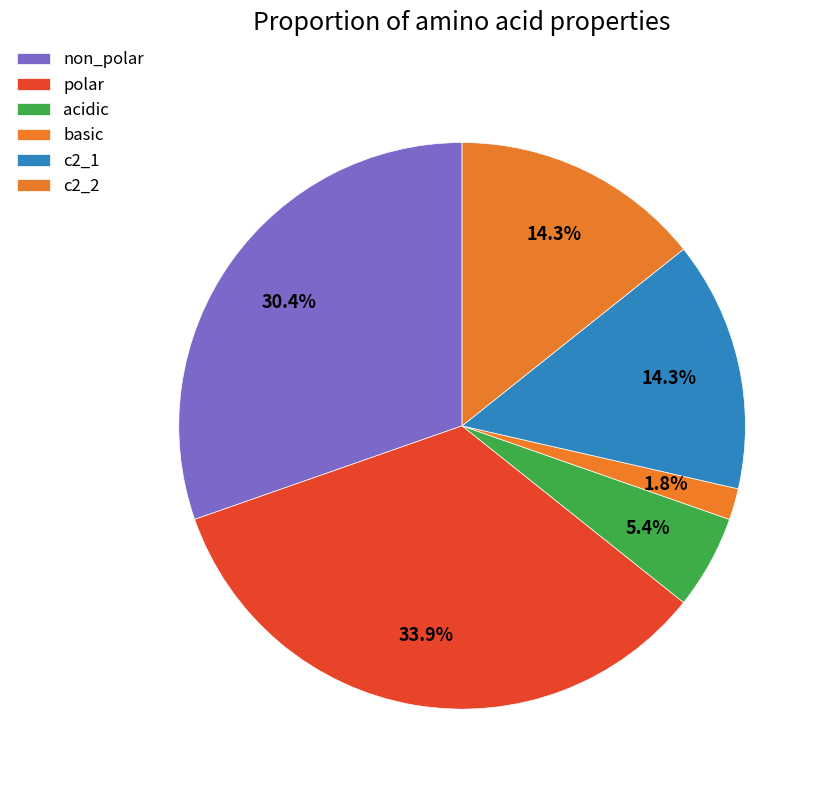

Count the number of slices in the pie.

6